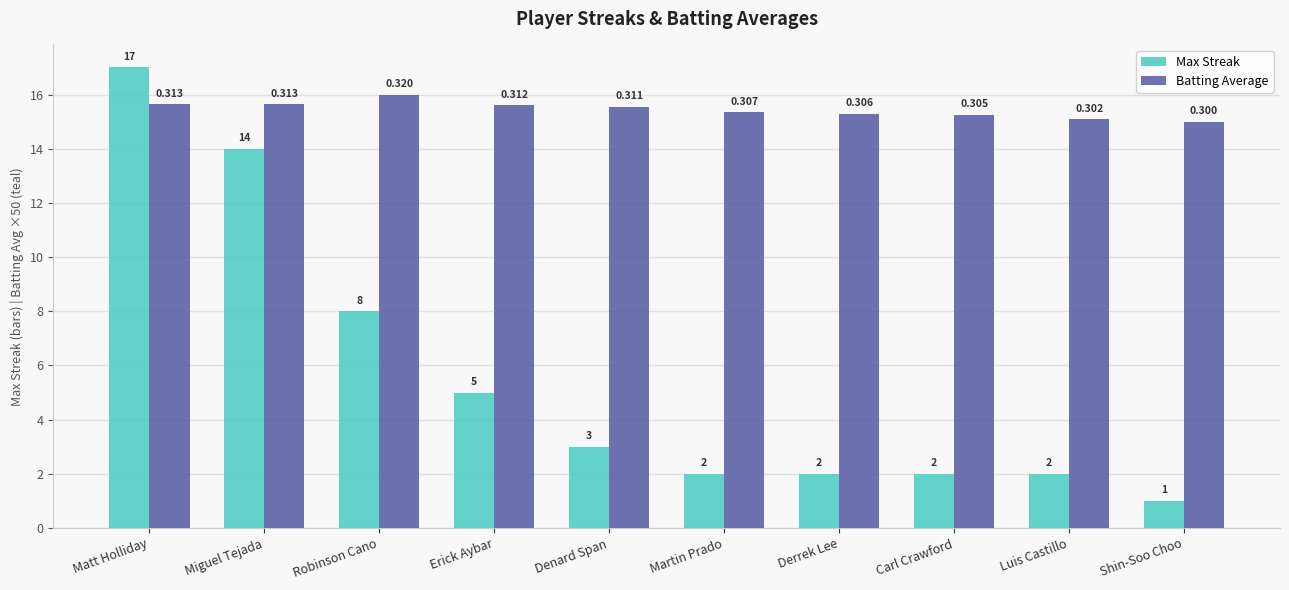

What position from the right is Erick Aybar?

7